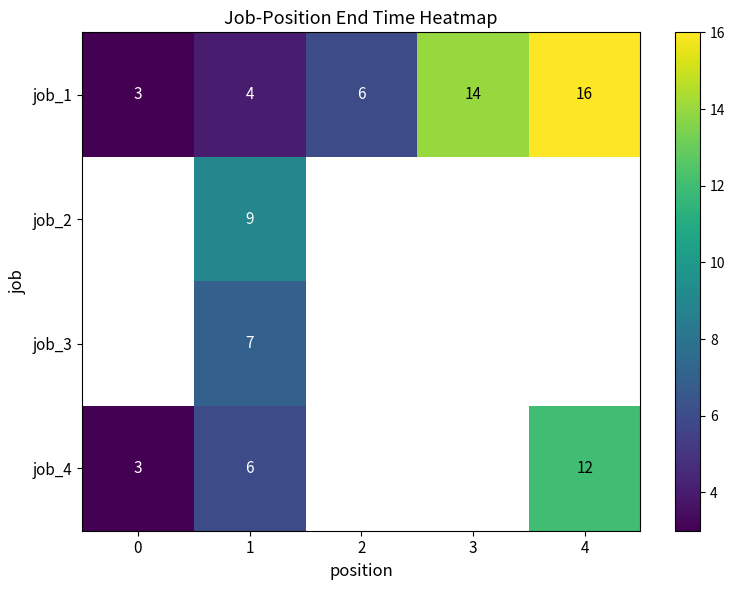

List the labels in order of job_1 value, largest first.

4, 3, 2, 1, 0